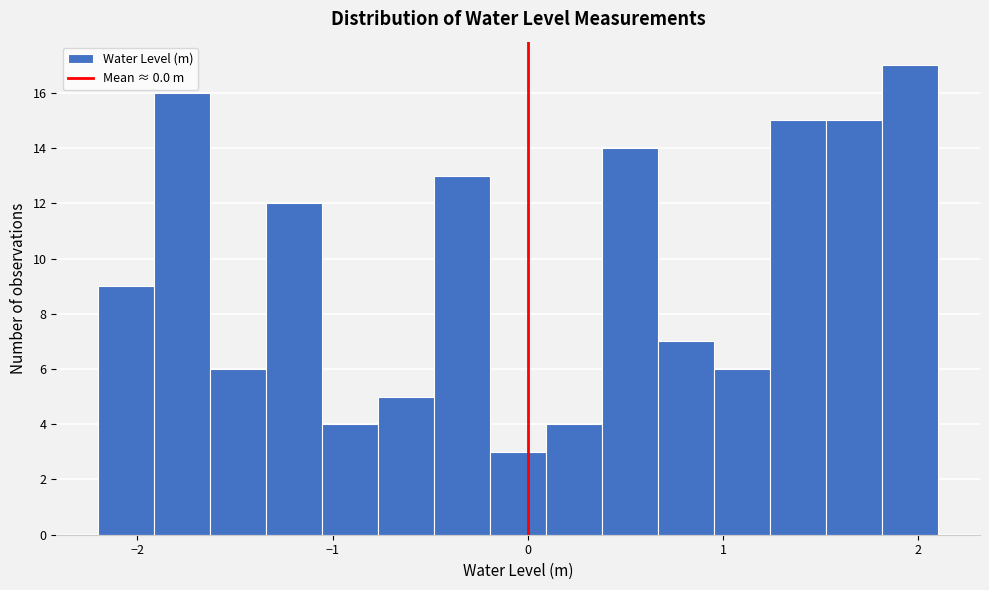

Read against the x-axis, roughly where is the centre of the tallest bar?

2.0